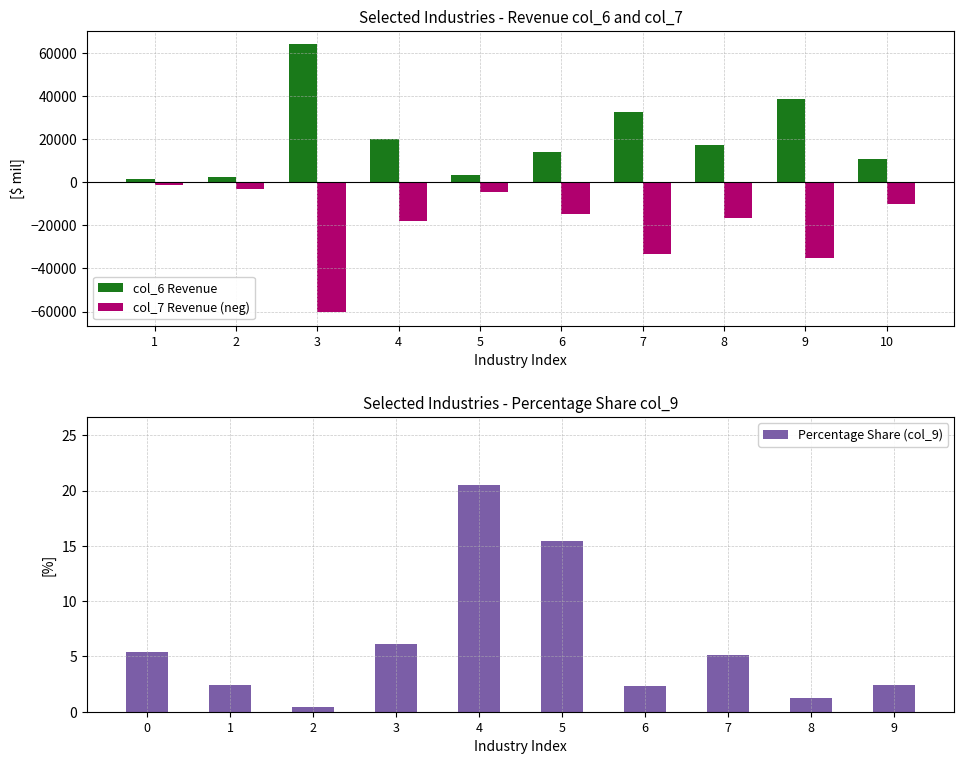

What is the average value of the Percentage Share (col_9) series?

6.1